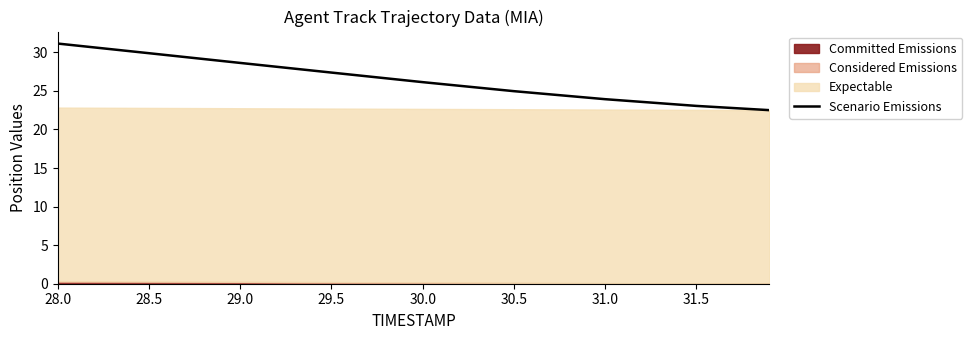

What is the greatest value displayed?

31.1